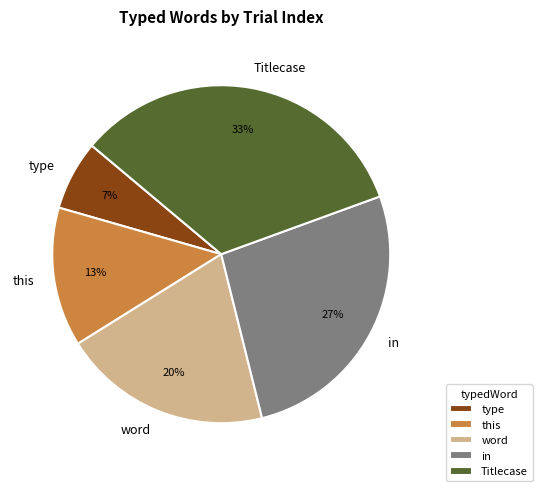

Combined, do word and in account for over 50%?

No